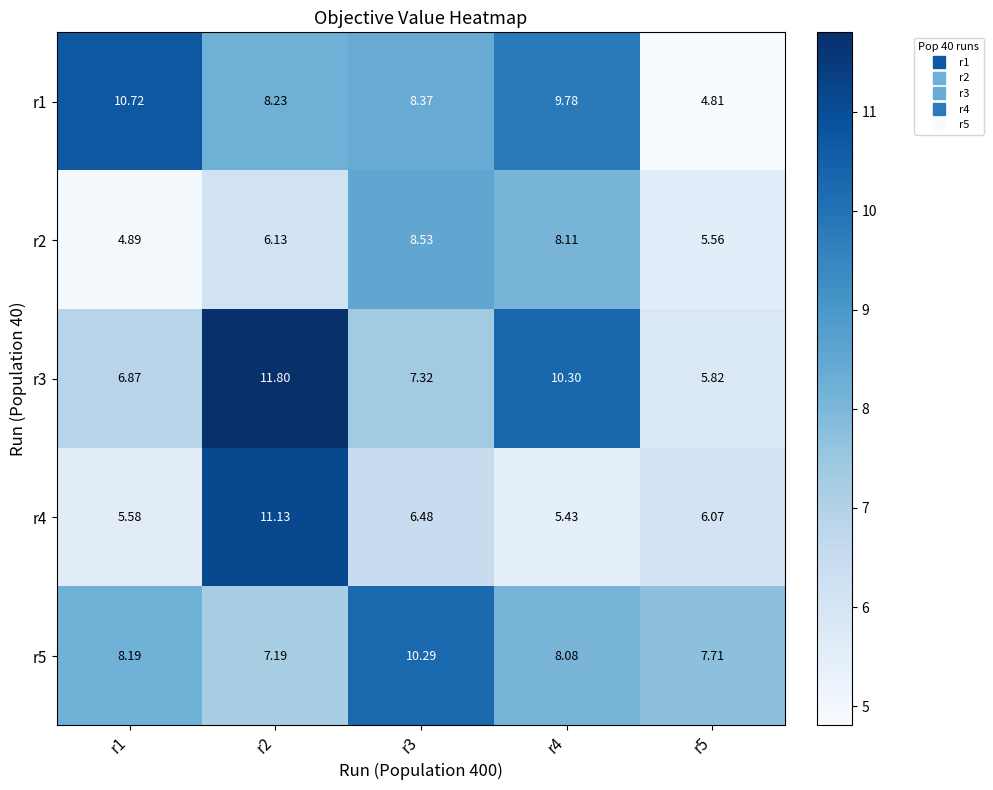

What is the spread (max minus min) of values at r3?

3.8